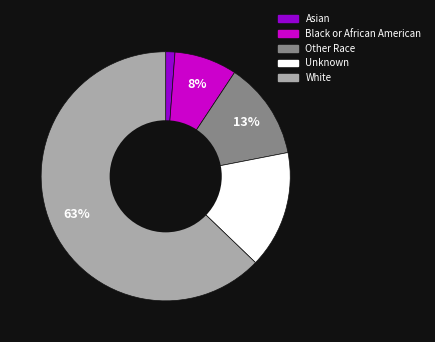

Do Black or African American and Unknown together represent more than half of the pie?

No